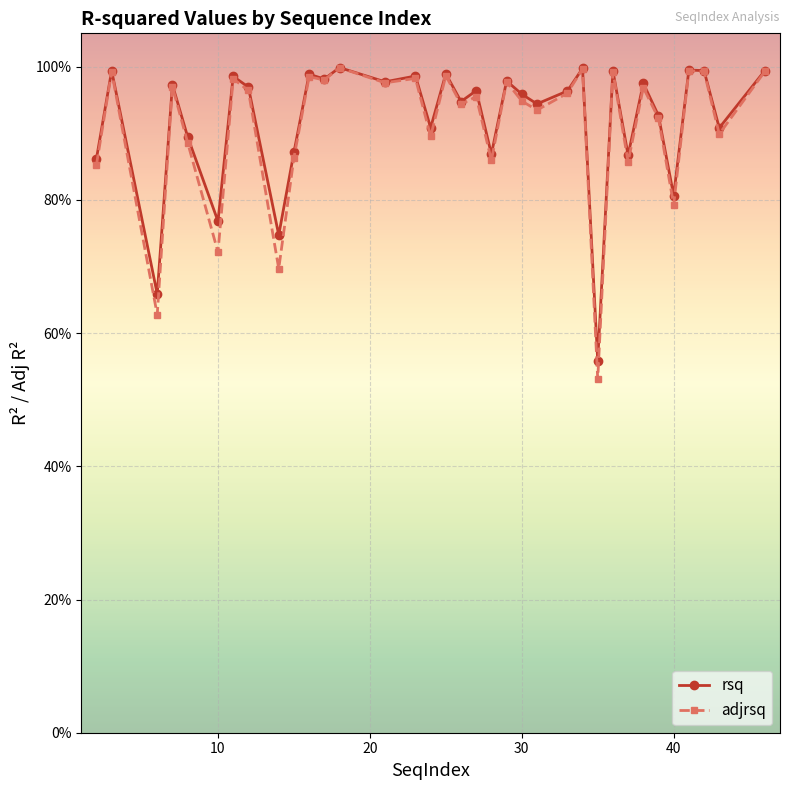

What is the average value of the adjrsq series?

0.9